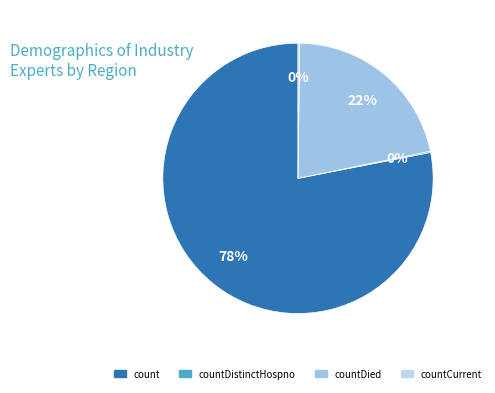

Combined, do countDied and count account for over 50%?

Yes